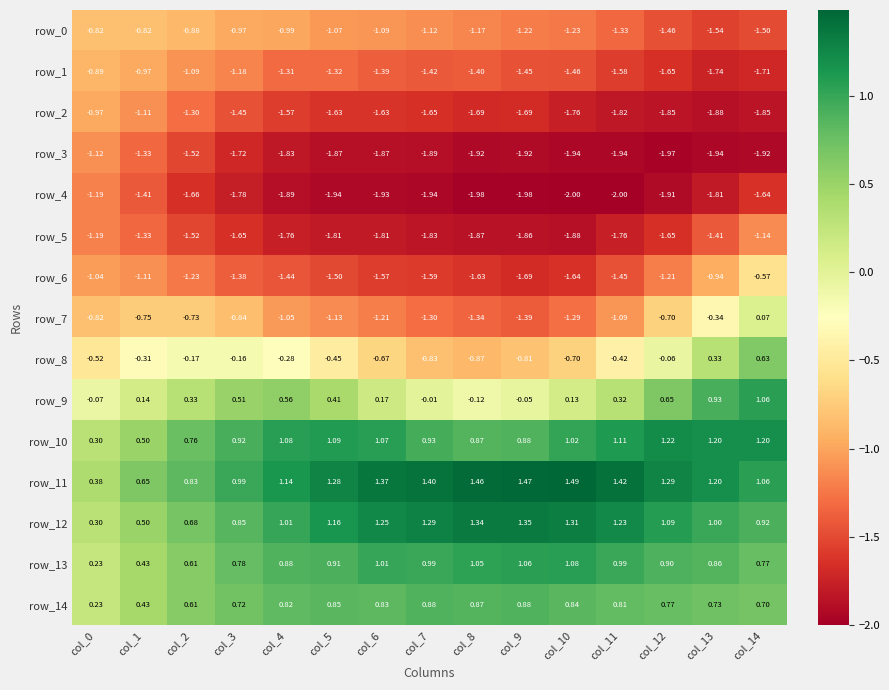

Between col_0 and col_12, which series saw the biggest shift?

row_10